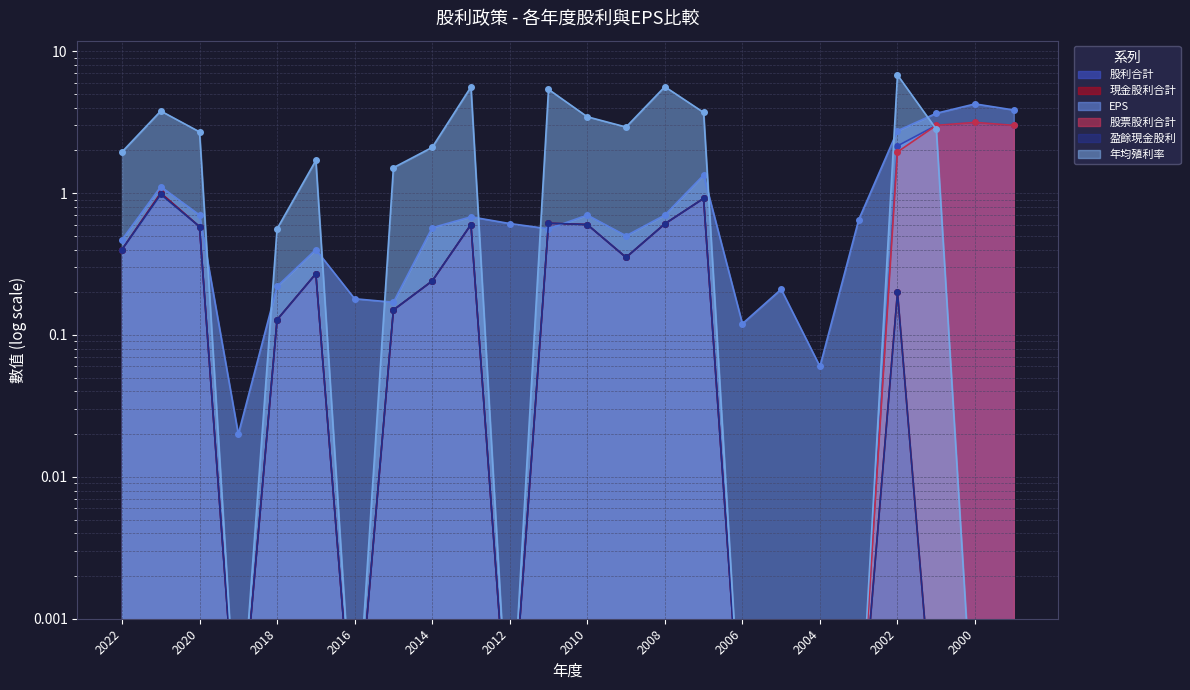

Rank the categories by 股票股利合計 value from lowest to highest.

2022, 2021, 2020, 2019, 2018, 2017, 2016, 2015, 2014, 2013, 2012, 2011, 2010, 2009, 2008, 2007, 2006, 2005, 2004, 2003, 2002, 2001, 1999, 2000